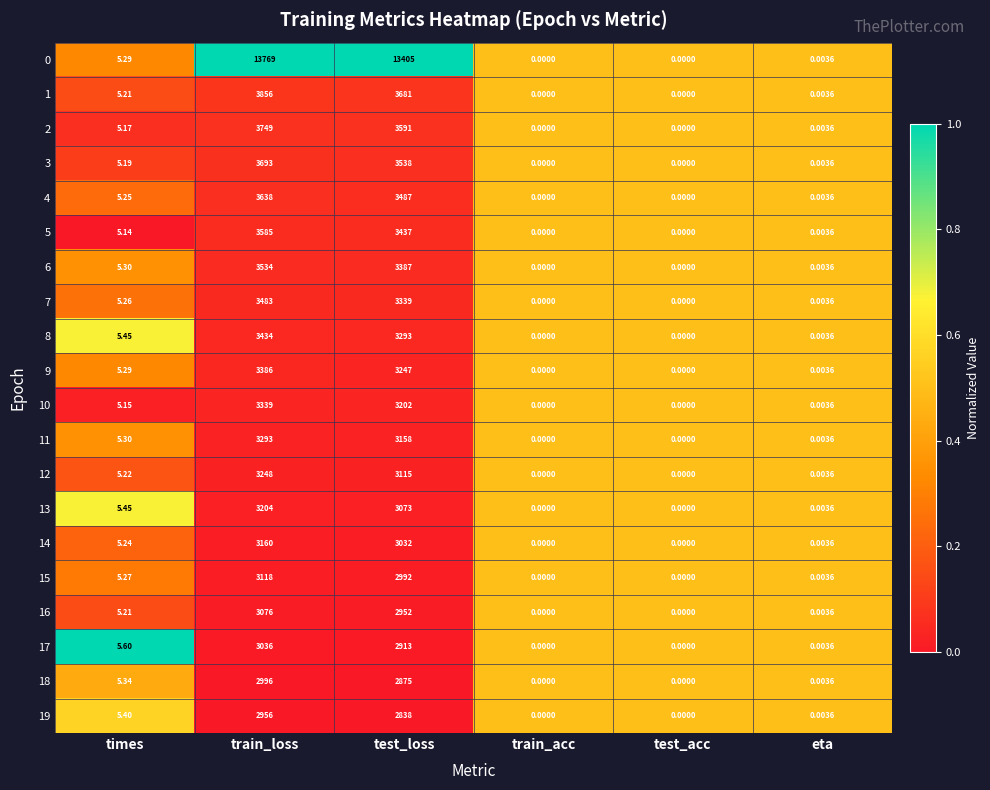

Is the value of 15 at times greater than the value of 13 at train_loss?

No